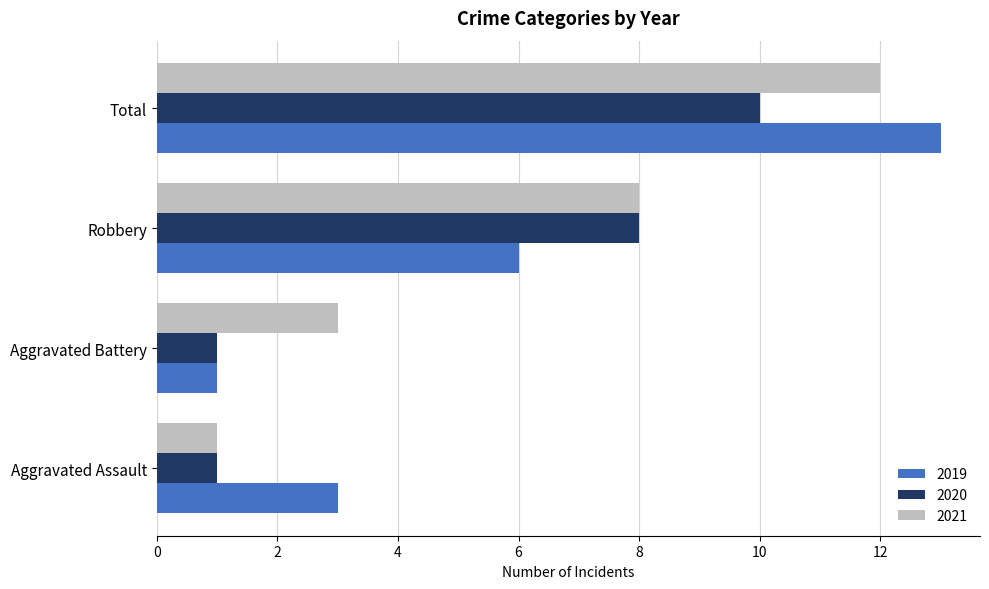

List the series in order of their peak value, lowest first.

2020, 2021, 2019